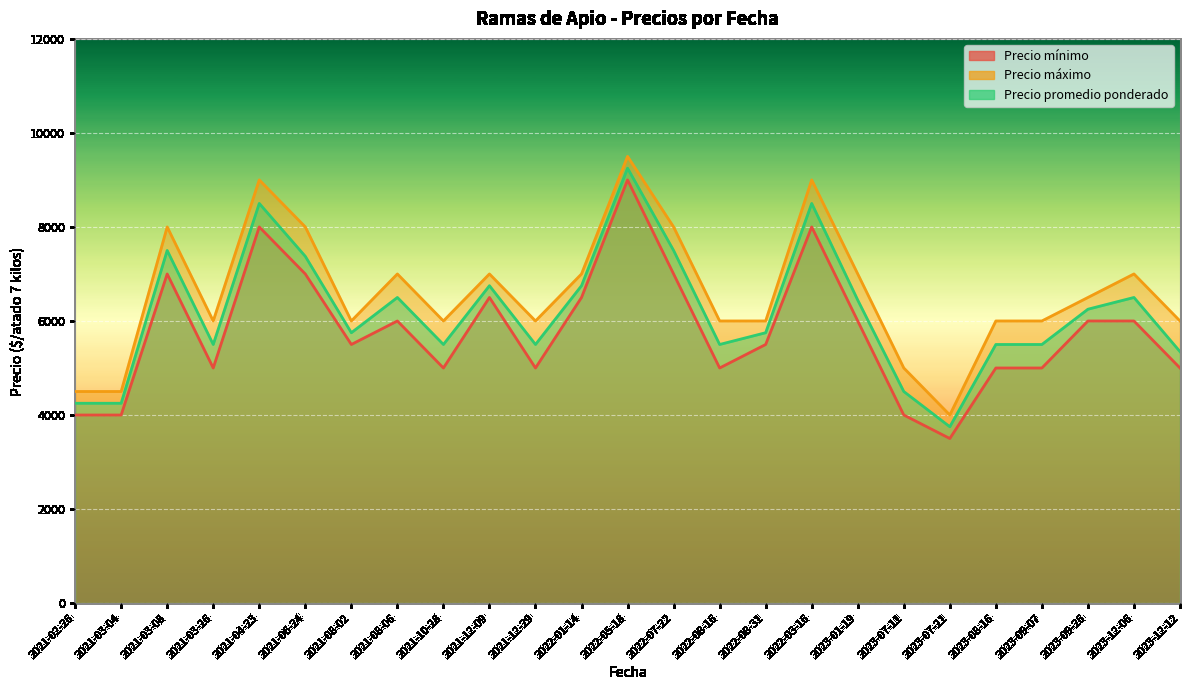

True or false: Precio máximo and Precio mínimo intersect in this chart.

False